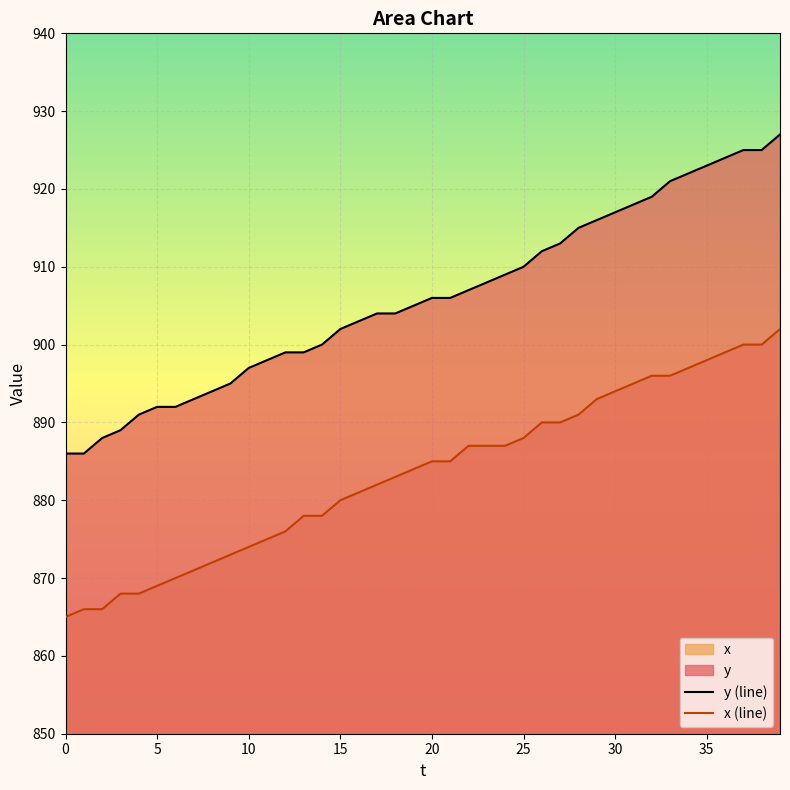

At which label is x (line) closest to 883?

18